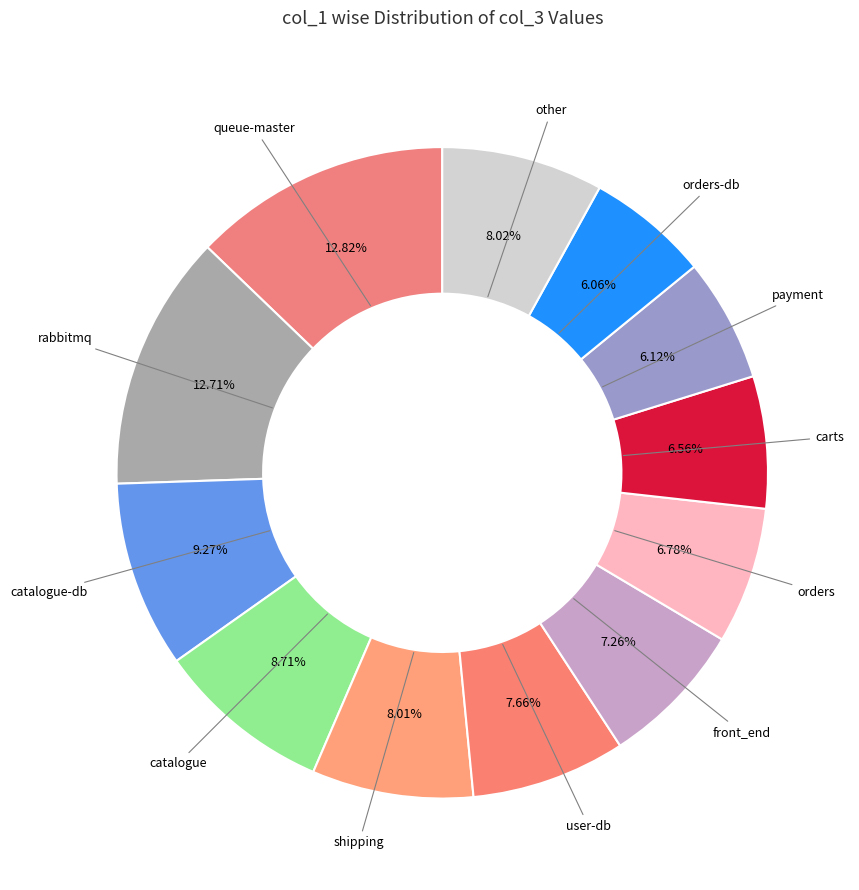

Which has a higher value, shipping or orders-db?

shipping